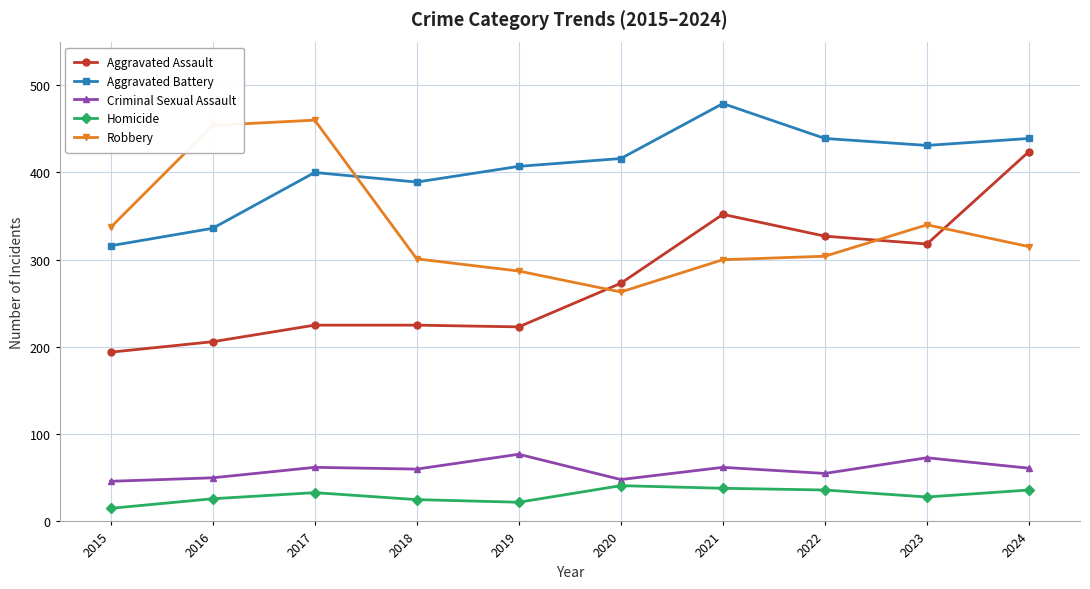

What is the difference between the highest and lowest values at 2020?

375